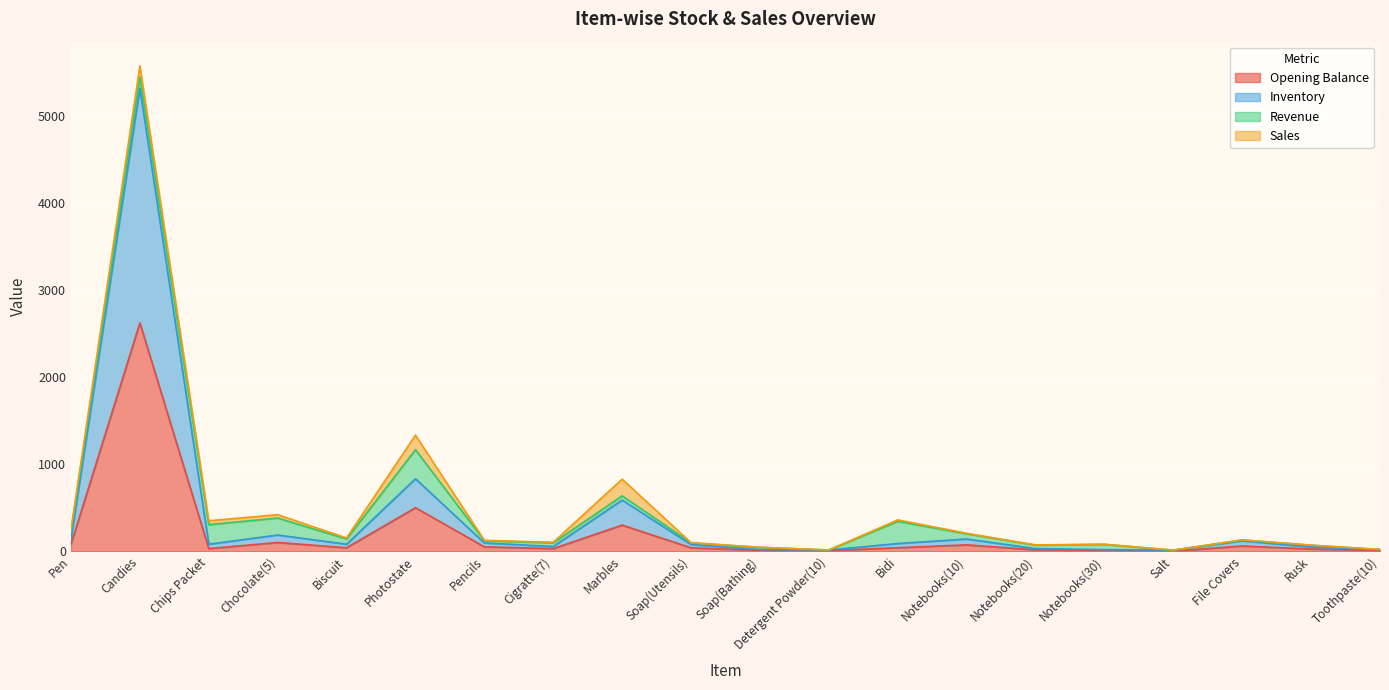

Where does the Opening Balance series first go above 40?

Pen